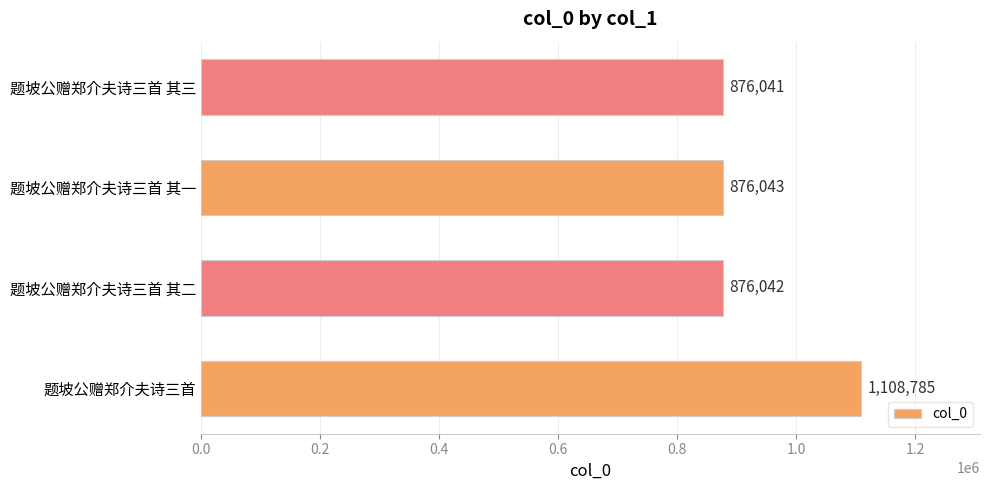

Which label corresponds to the smallest value in the chart?

题坡公赠郑介夫诗三首 其三